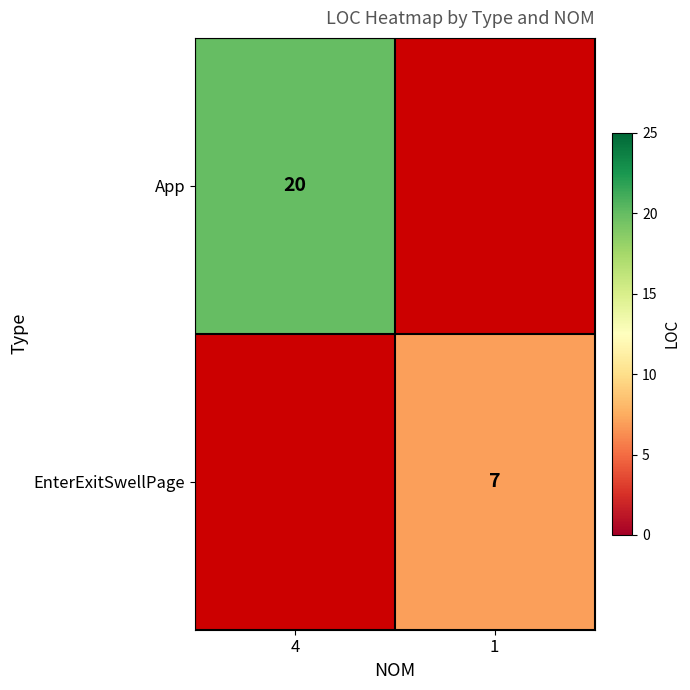

The value of EnterExitSwellPage at 1 is 11. True or false?

False